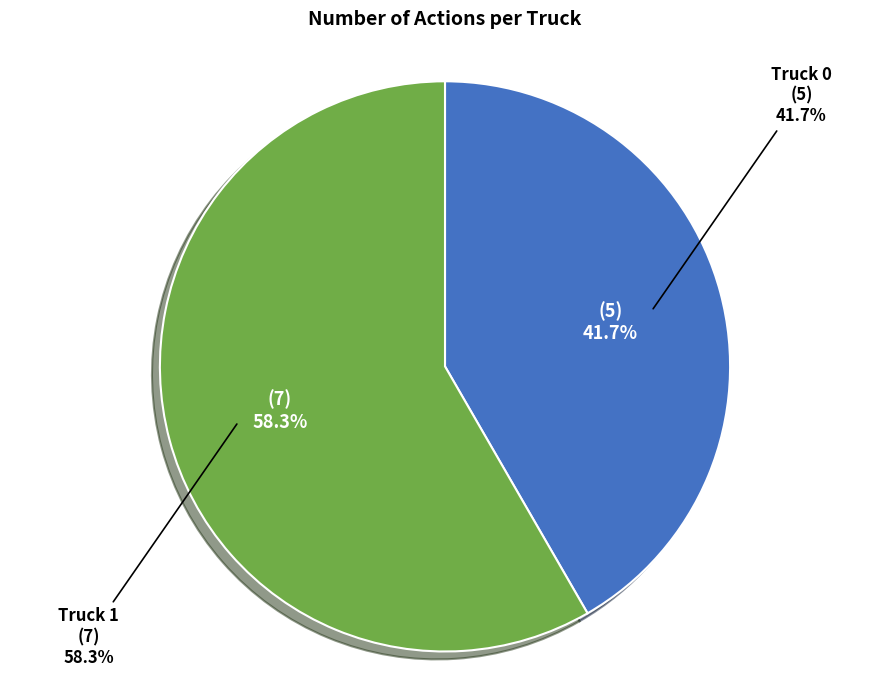

What percentage is the Truck 0 slice, to the nearest percent?

42%